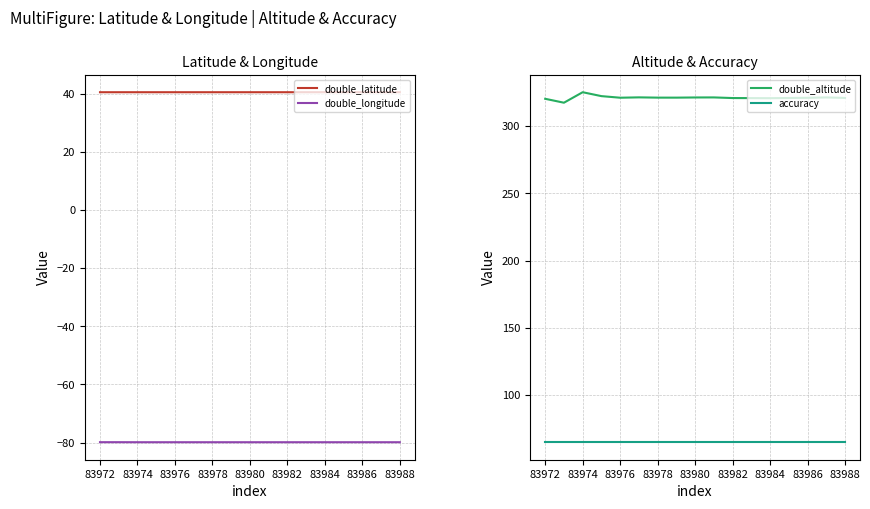

What is the value of the double_longitude point at the 10th from the left?

-79.9